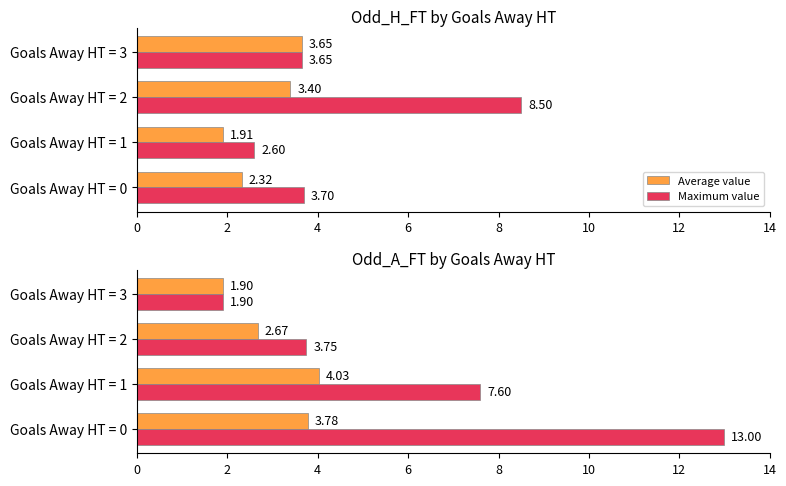

How many categories are shown in the chart?

4